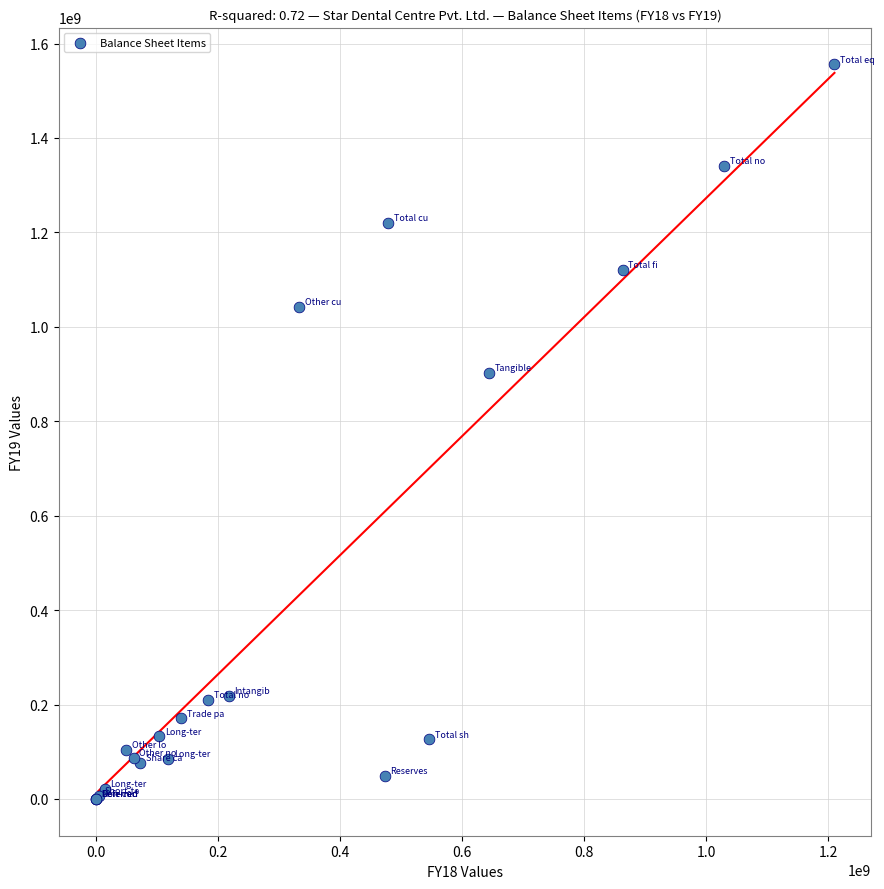

What Y value in the scatter plot is closest to 777954919?

902258745